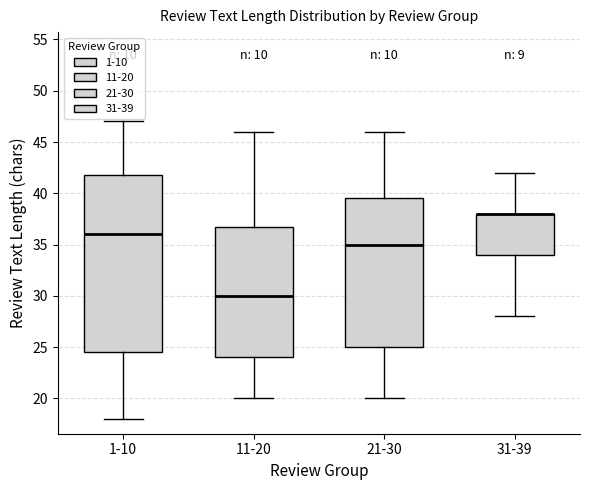

Reading left to right, read every box against the y-axis: the position of its median line, the range the box covers, and the ends of its whiskers. The values are not printed on the chart, so give them approximately, as read against the axis.

1-10: median 36.0, box 24.5 to 42.0, whiskers 18.0 to 47.0
11-20: median 30.0, box 24.0 to 37.0, whiskers 20.0 to 46.0
21-30: median 35.0, box 25.0 to 39.5, whiskers 20.0 to 46.0
31-39: median 38.0 (drawn on the box's upper edge), box 34.0 to 38.0, whiskers 28.0 to 42.0